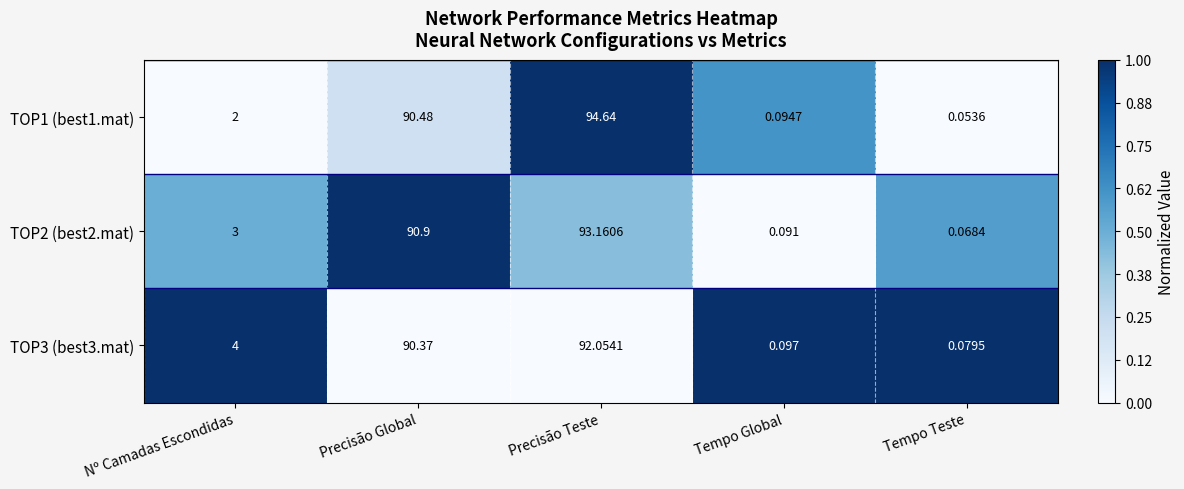

At which label is TOP2 (best2.mat) closest to 46?

Nº Camadas Escondidas